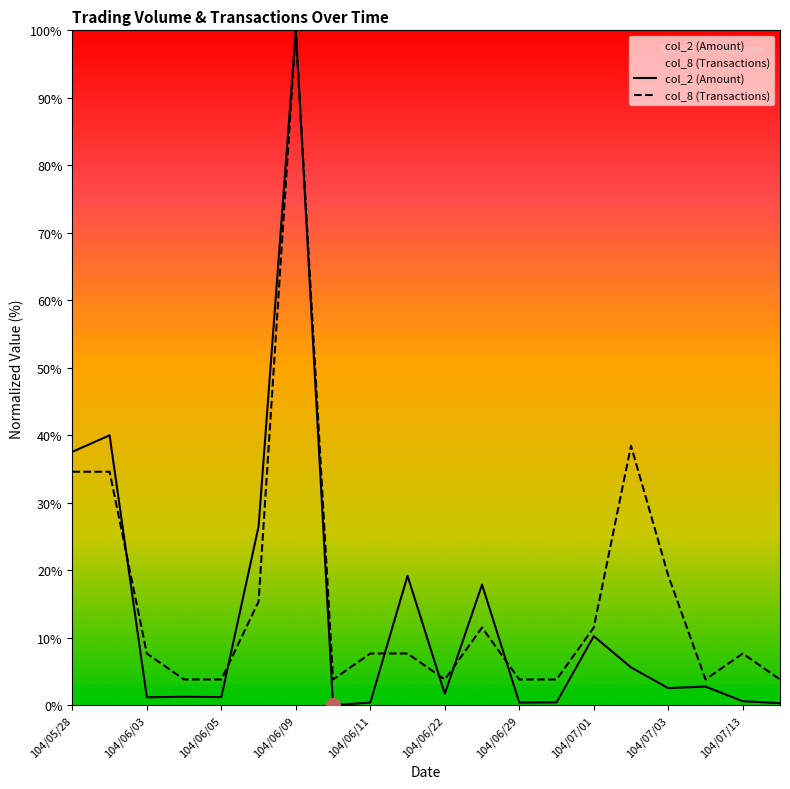

What are all the series names shown in the legend?

col_2 (Amount), col_8 (Transactions)